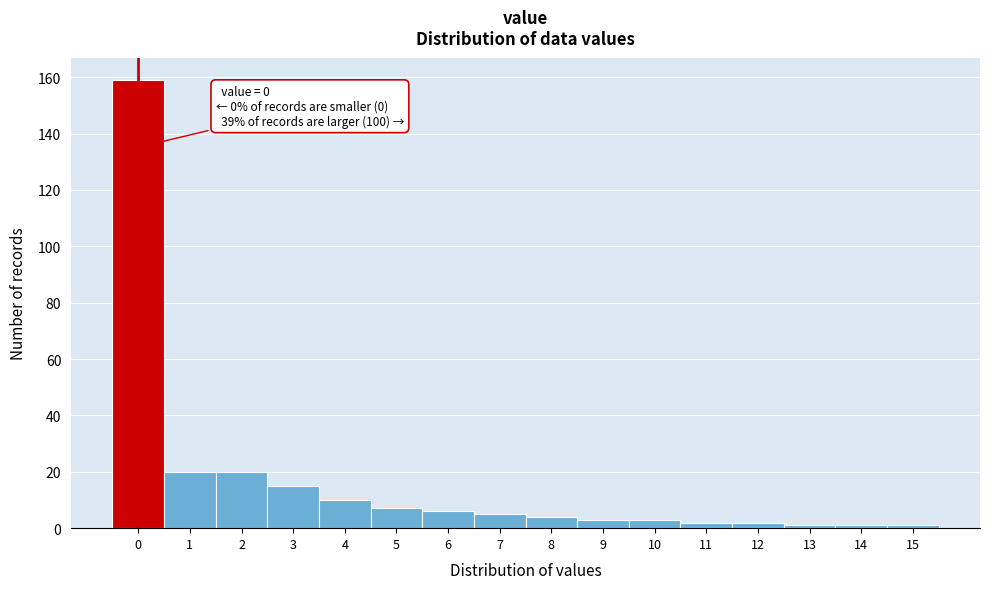

Reading left to right, extract all data points from this chart.

0=159	1=20	2=20	3=15	4=10	5=7	6=6	7=5	8=4	9=3	10=3	11=2	12=2	13=1	14=1	15=1